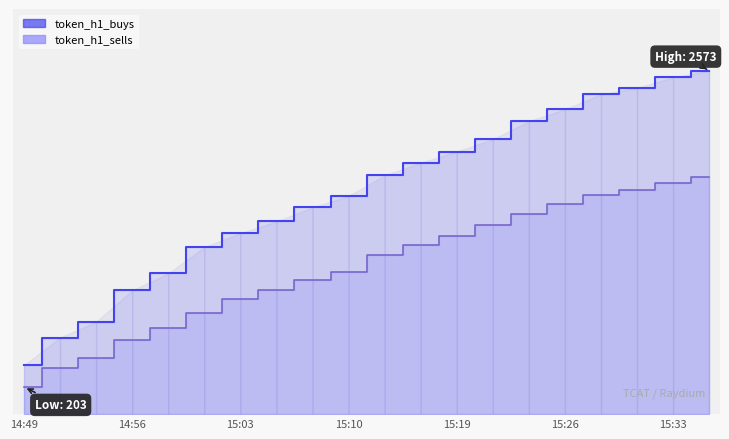

True or false: token_h1_sells and token_h1_buys cross at least once.

False